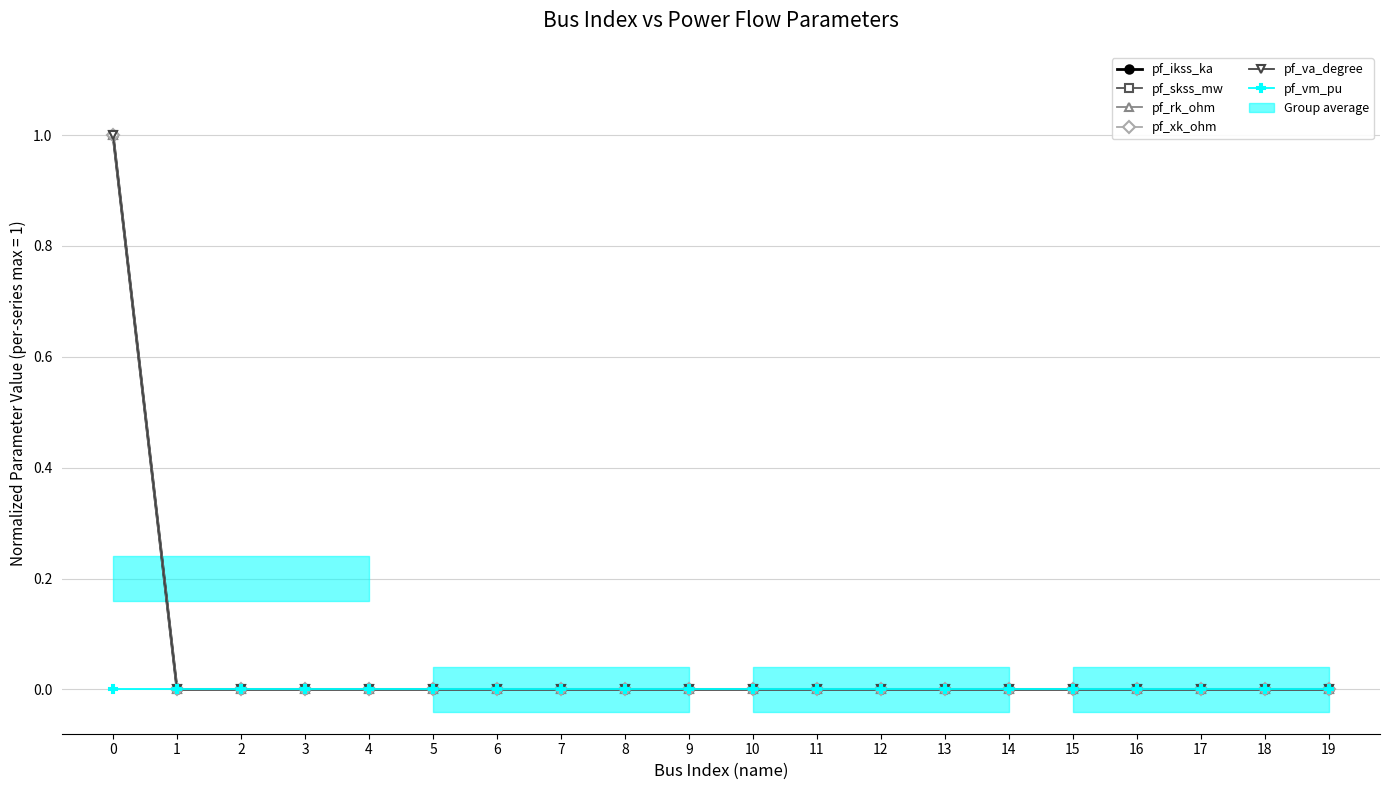

True or false: pf_rk_ohm and pf_vm_pu intersect in this chart.

False